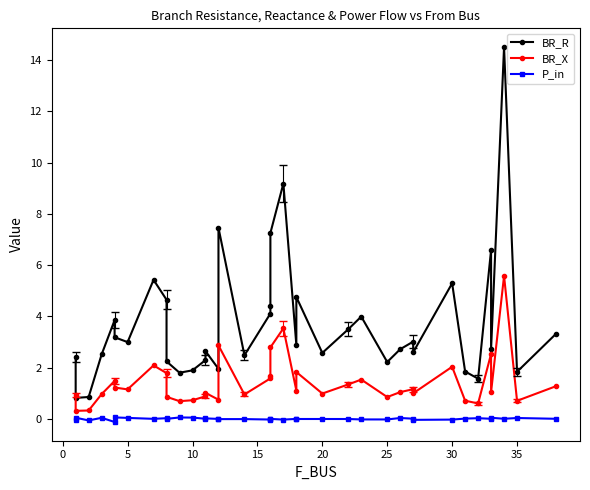

What is the highest value of the BR_R series?

14.5